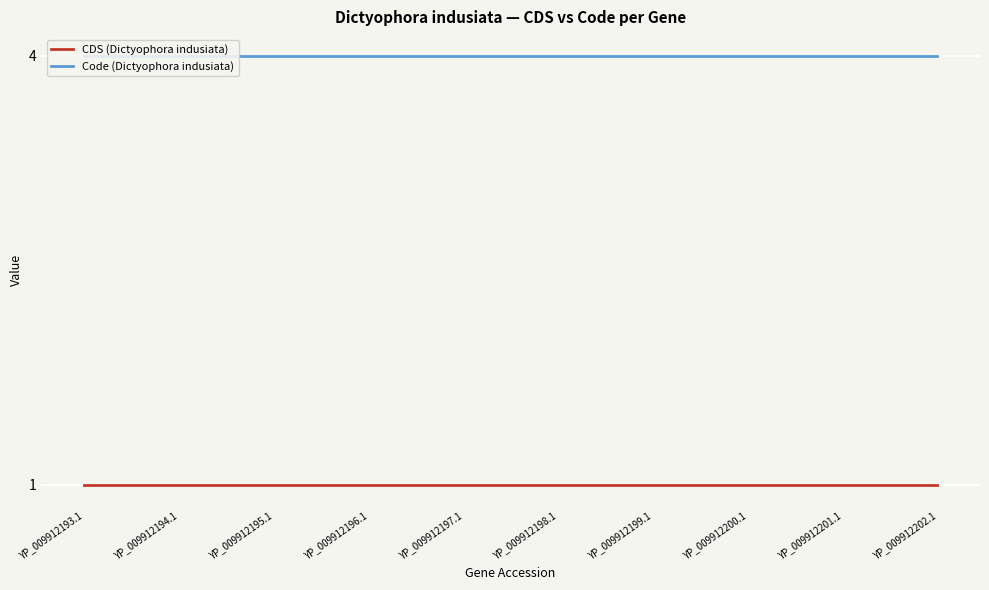

Which has a higher value, YP_009912194.1 or YP_009912197.1?

YP_009912194.1